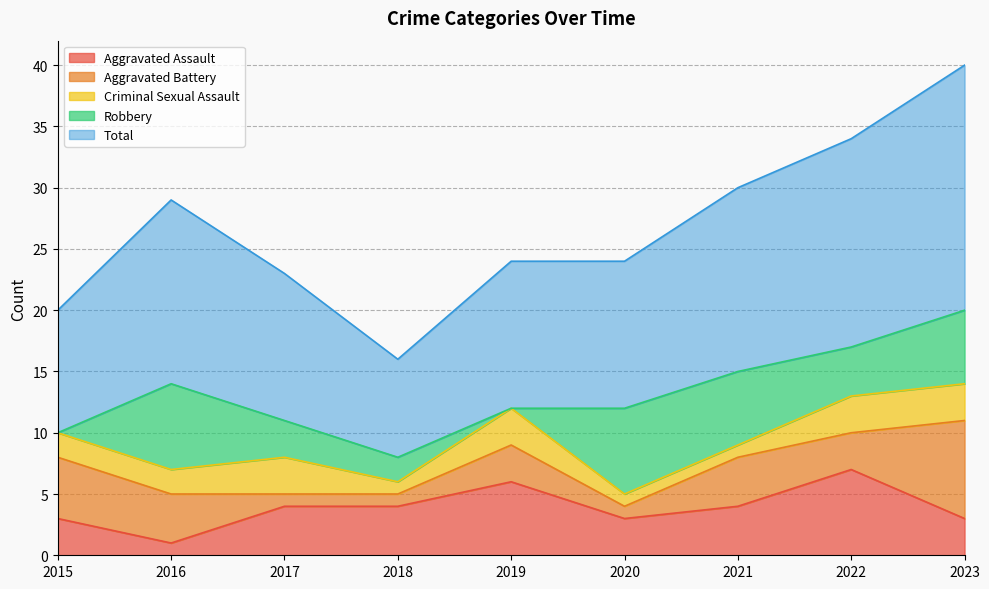

Which series changed the most between 2022 and 2023?

Aggravated Battery